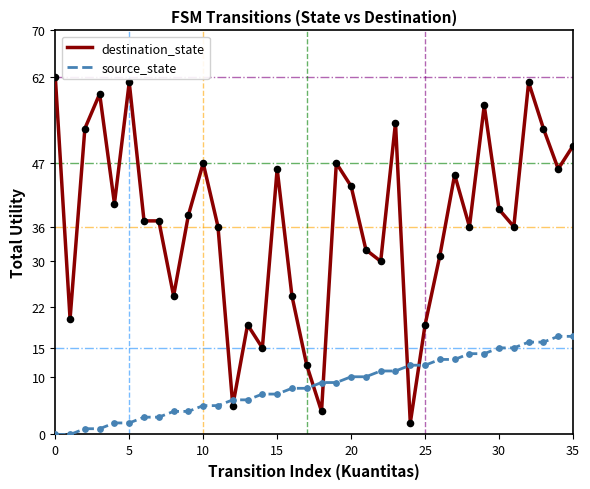

Which series has the largest total across all categories?

destination_state